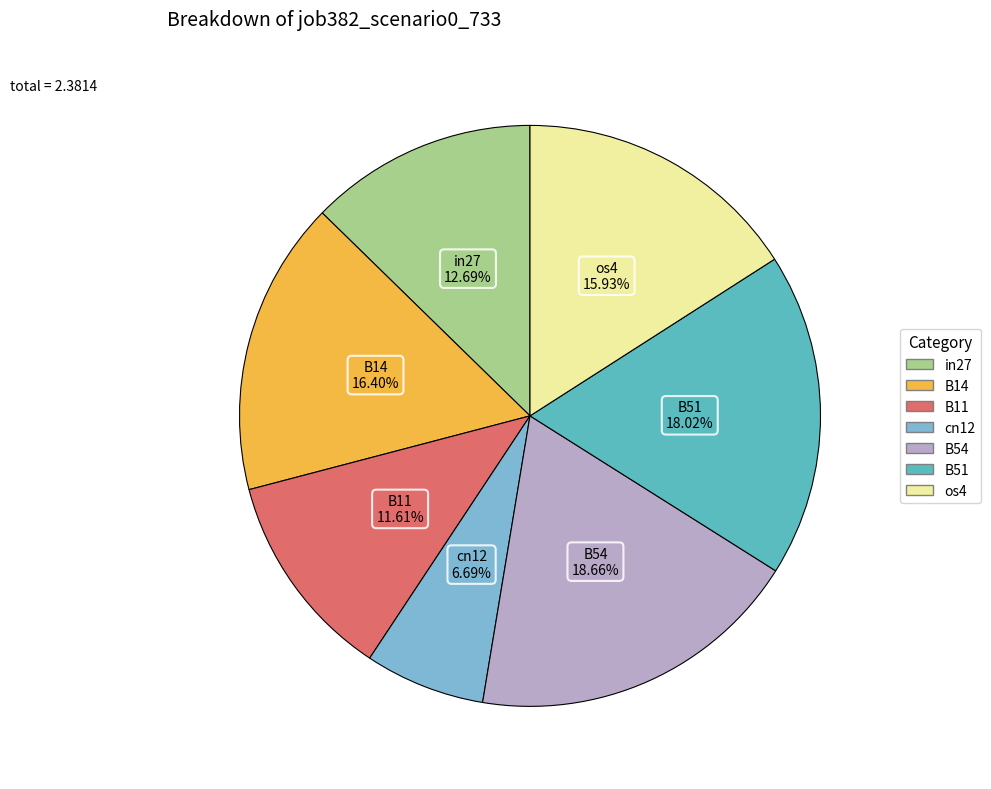

Is there a majority slice in this chart?

No